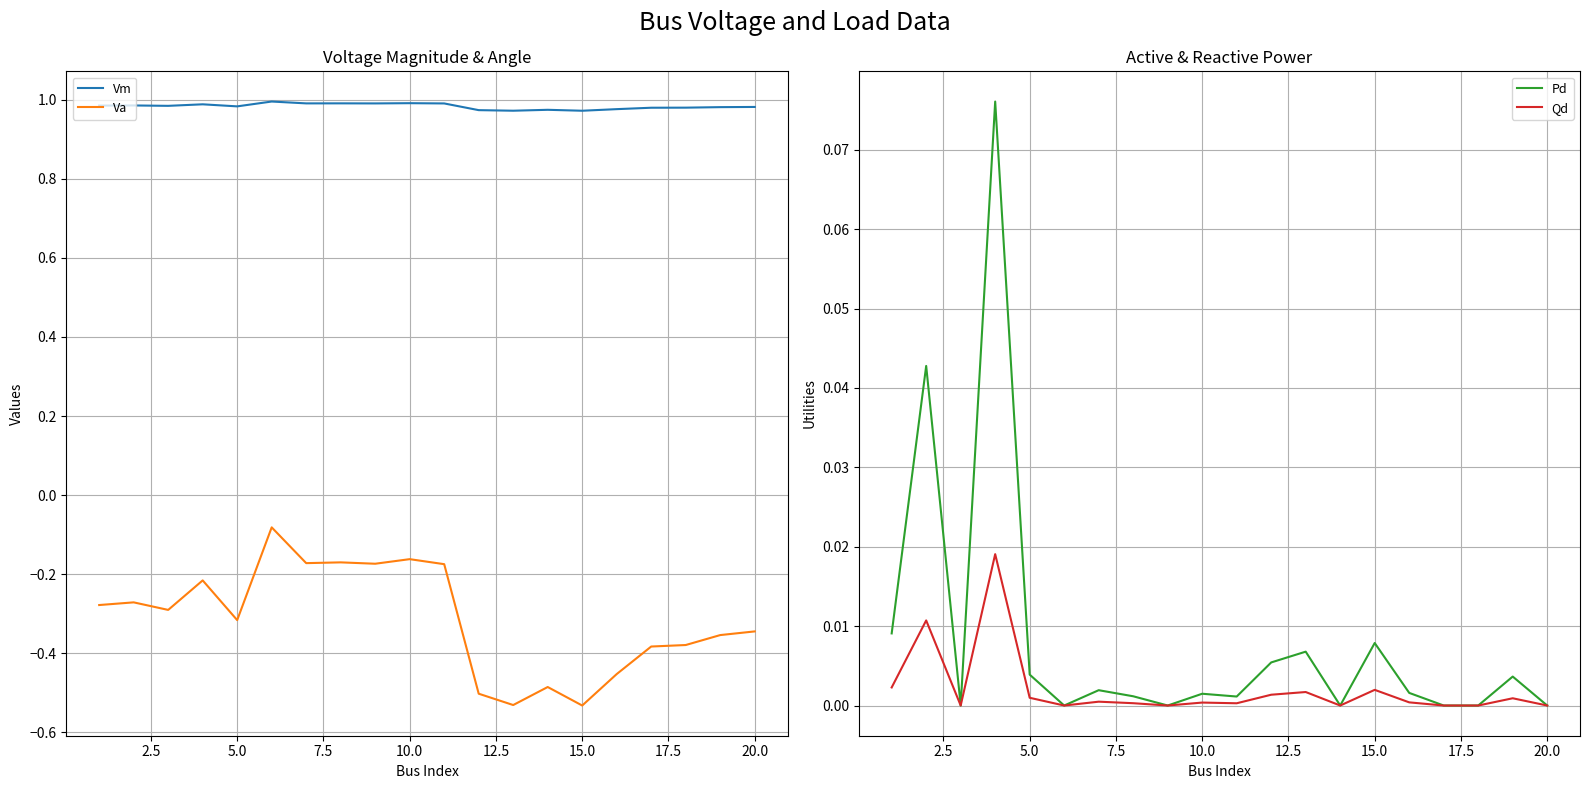

What is the smallest value displayed?

-0.5